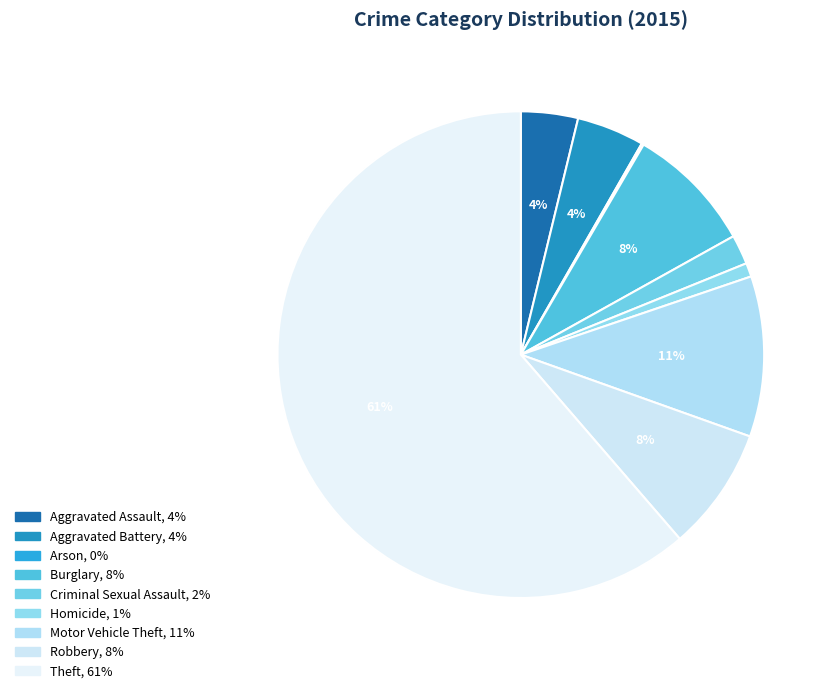

Rank the categories by value from highest to lowest.

Theft, Motor Vehicle Theft, Burglary, Robbery, Aggravated Battery, Aggravated Assault, Criminal Sexual Assault, Homicide, Arson